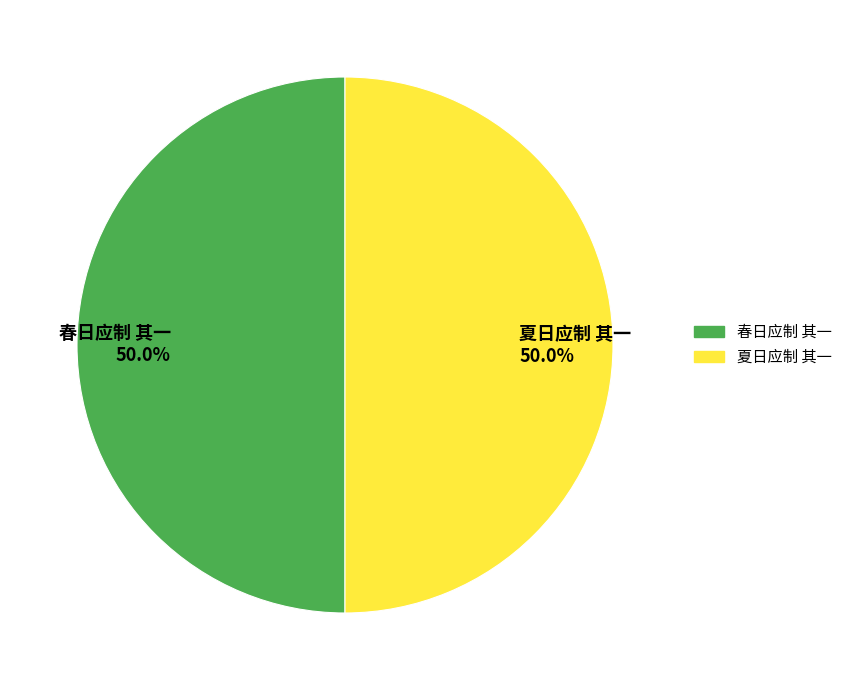

Approximately how many times larger is the value at 春日应制 其一 50.0% compared to 夏日应制 其一 50.0%?

1.0